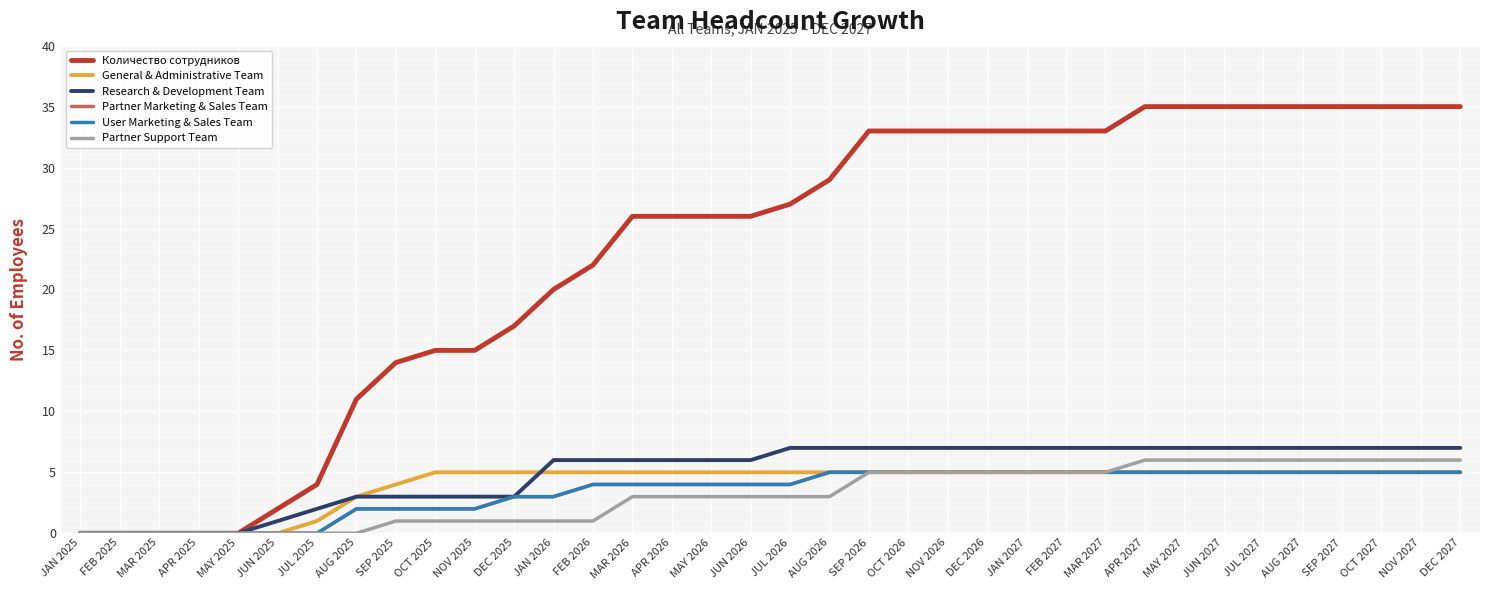

Reading left to right, list all the values displayed in this chart.

Количество сотрудников: JAN 2025=0	FEB 2025=0	MAR 2025=0	APR 2025=0	MAY 2025=0	JUN 2025=2	JUL 2025=4	AUG 2025=11	SEP 2025=14	OCT 2025=15	NOV 2025=15	DEC 2025=17	JAN 2026=20	FEB 2026=22	MAR 2026=26	APR 2026=26	MAY 2026=26	JUN 2026=26	JUL 2026=27	AUG 2026=29	SEP 2026=33	OCT 2026=33	NOV 2026=33	DEC 2026=33	JAN 2027=33	FEB 2027=33	MAR 2027=33	APR 2027=35	MAY 2027=35	JUN 2027=35	JUL 2027=35	AUG 2027=35	SEP 2027=35	OCT 2027=35	NOV 2027=35	DEC 2027=35
General & Administrative Team: JAN 2025=0	FEB 2025=0	MAR 2025=0	APR 2025=0	MAY 2025=0	JUN 2025=0	JUL 2025=1	AUG 2025=3	SEP 2025=4	OCT 2025=5	NOV 2025=5	DEC 2025=5	JAN 2026=5	FEB 2026=5	MAR 2026=5	APR 2026=5	MAY 2026=5	JUN 2026=5	JUL 2026=5	AUG 2026=5	SEP 2026=5	OCT 2026=5	NOV 2026=5	DEC 2026=5	JAN 2027=5	FEB 2027=5	MAR 2027=5	APR 2027=5	MAY 2027=5	JUN 2027=5	JUL 2027=5	AUG 2027=5	SEP 2027=5	OCT 2027=5	NOV 2027=5	DEC 2027=5
Research & Development Team: JAN 2025=0	FEB 2025=0	MAR 2025=0	APR 2025=0	MAY 2025=0	JUN 2025=1	JUL 2025=2	AUG 2025=3	SEP 2025=3	OCT 2025=3	NOV 2025=3	DEC 2025=3	JAN 2026=6	FEB 2026=6	MAR 2026=6	APR 2026=6	MAY 2026=6	JUN 2026=6	JUL 2026=7	AUG 2026=7	SEP 2026=7	OCT 2026=7	NOV 2026=7	DEC 2026=7	JAN 2027=7	FEB 2027=7	MAR 2027=7	APR 2027=7	MAY 2027=7	JUN 2027=7	JUL 2027=7	AUG 2027=7	SEP 2027=7	OCT 2027=7	NOV 2027=7	DEC 2027=7
Partner Marketing & Sales Team: JAN 2025=0	FEB 2025=0	MAR 2025=0	APR 2025=0	MAY 2025=0	JUN 2025=0	JUL 2025=0	AUG 2025=2	SEP 2025=2	OCT 2025=2	NOV 2025=2	DEC 2025=3	JAN 2026=3	FEB 2026=4	MAR 2026=4	APR 2026=4	MAY 2026=4	JUN 2026=4	JUL 2026=4	AUG 2026=5	SEP 2026=5	OCT 2026=5	NOV 2026=5	DEC 2026=5	JAN 2027=5	FEB 2027=5	MAR 2027=5	APR 2027=5	MAY 2027=5	JUN 2027=5	JUL 2027=5	AUG 2027=5	SEP 2027=5	OCT 2027=5	NOV 2027=5	DEC 2027=5
User Marketing & Sales Team: JAN 2025=0	FEB 2025=0	MAR 2025=0	APR 2025=0	MAY 2025=0	JUN 2025=0	JUL 2025=0	AUG 2025=2	SEP 2025=2	OCT 2025=2	NOV 2025=2	DEC 2025=3	JAN 2026=3	FEB 2026=4	MAR 2026=4	APR 2026=4	MAY 2026=4	JUN 2026=4	JUL 2026=4	AUG 2026=5	SEP 2026=5	OCT 2026=5	NOV 2026=5	DEC 2026=5	JAN 2027=5	FEB 2027=5	MAR 2027=5	APR 2027=5	MAY 2027=5	JUN 2027=5	JUL 2027=5	AUG 2027=5	SEP 2027=5	OCT 2027=5	NOV 2027=5	DEC 2027=5
Partner Support Team: JAN 2025=0	FEB 2025=0	MAR 2025=0	APR 2025=0	MAY 2025=0	JUN 2025=0	JUL 2025=0	AUG 2025=0	SEP 2025=1	OCT 2025=1	NOV 2025=1	DEC 2025=1	JAN 2026=1	FEB 2026=1	MAR 2026=3	APR 2026=3	MAY 2026=3	JUN 2026=3	JUL 2026=3	AUG 2026=3	SEP 2026=5	OCT 2026=5	NOV 2026=5	DEC 2026=5	JAN 2027=5	FEB 2027=5	MAR 2027=5	APR 2027=6	MAY 2027=6	JUN 2027=6	JUL 2027=6	AUG 2027=6	SEP 2027=6	OCT 2027=6	NOV 2027=6	DEC 2027=6